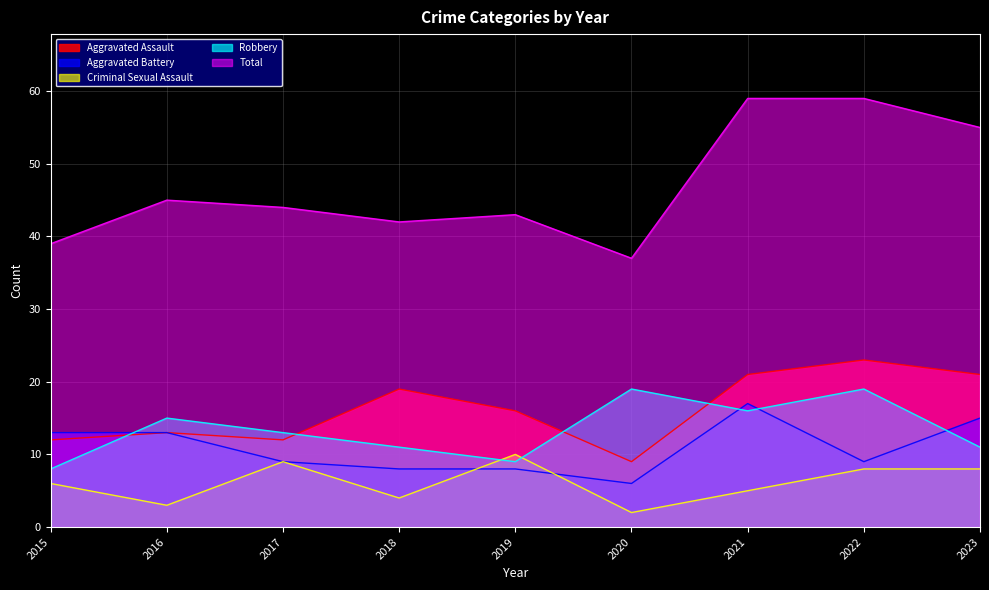

What is the highest value of the Aggravated Assault series?

23